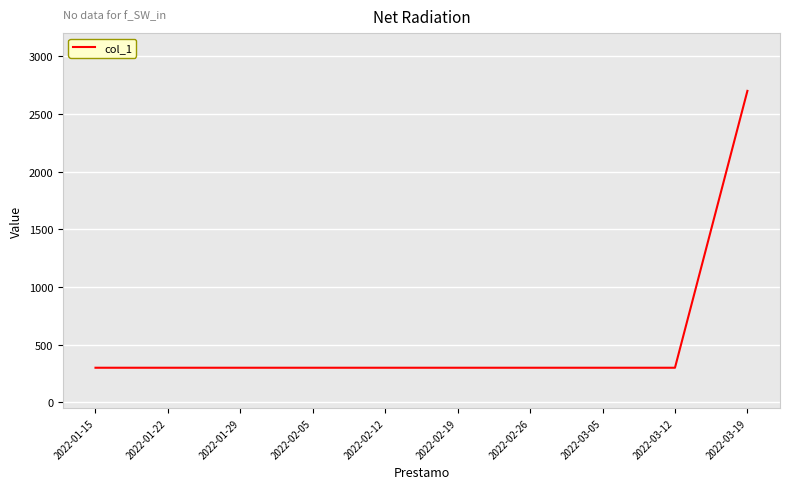

What is the average value?

540